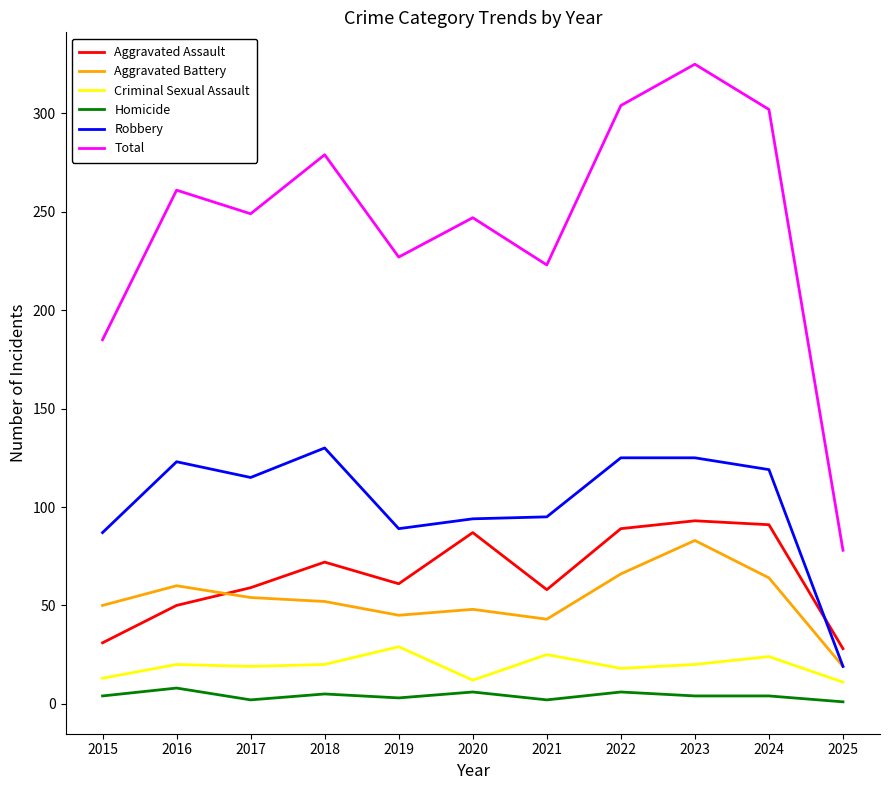

How many lines are shown in the chart?

6